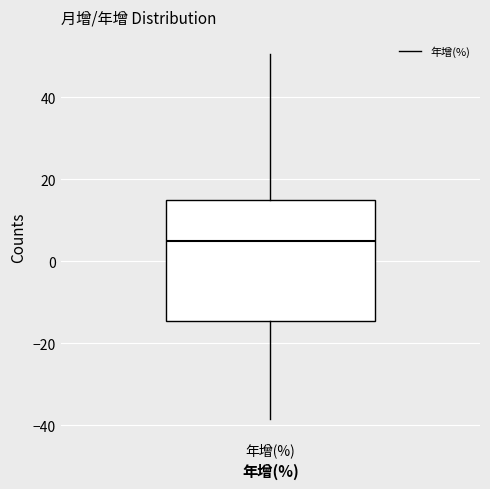

Read this box plot against the y-axis: the position of the median line, the range covered by the box, and the ends of both whiskers. The values are not printed on the chart, so give them approximately, as read against the axis.

median 4, box -14 to 16, whiskers -38 to 50